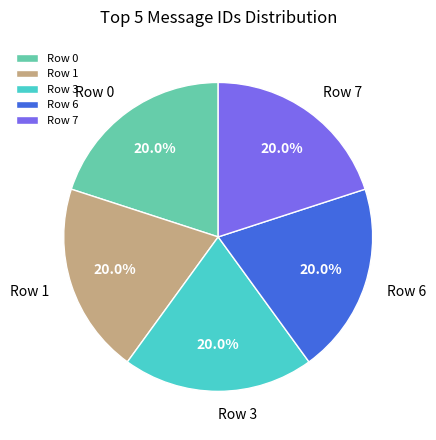

To the nearest percent, what portion does Row 0 represent?

20%